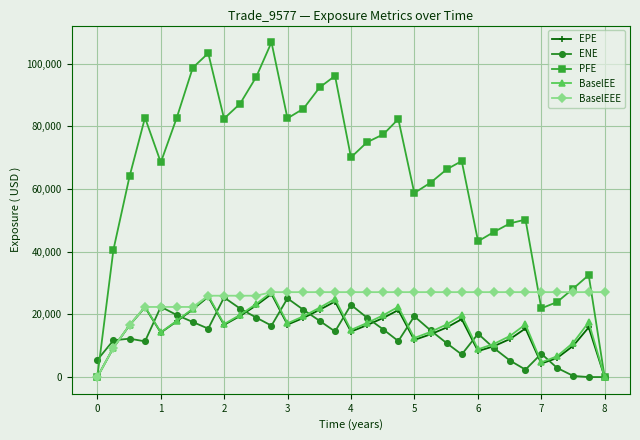

Which series has the largest range (max minus min)?

PFE